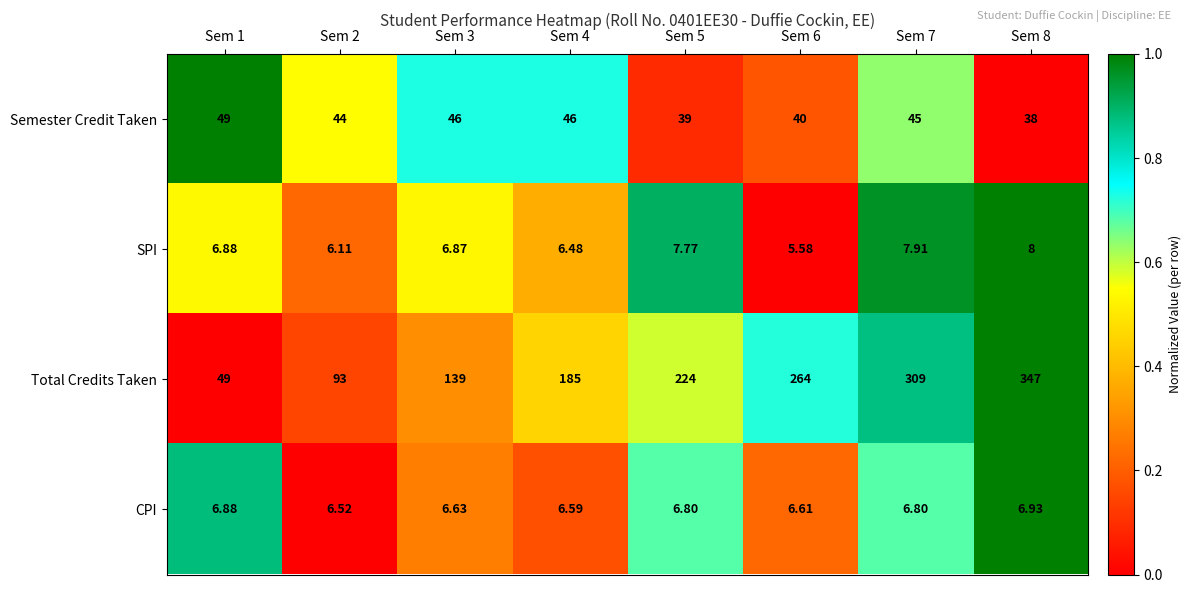

Which series has the widest spread of values?

Total Credits Taken